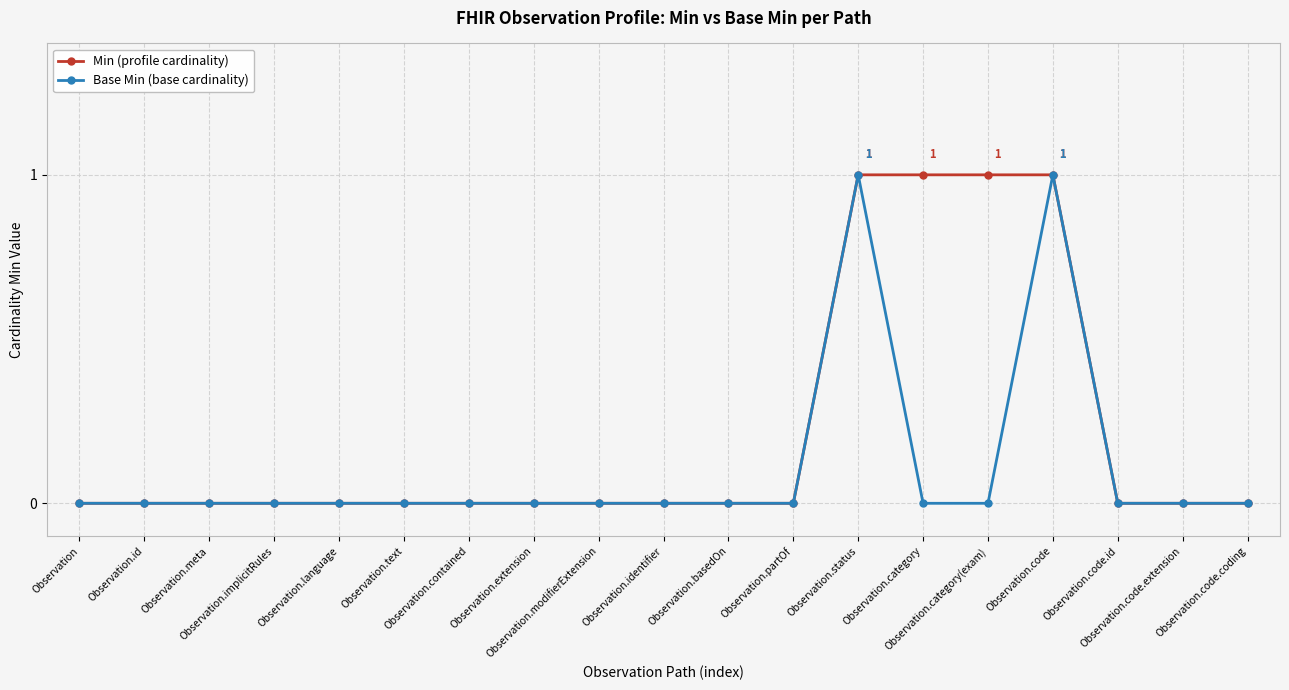

Between Observation.extension and Observation.category(exam), which series saw the biggest shift?

Min (profile cardinality)